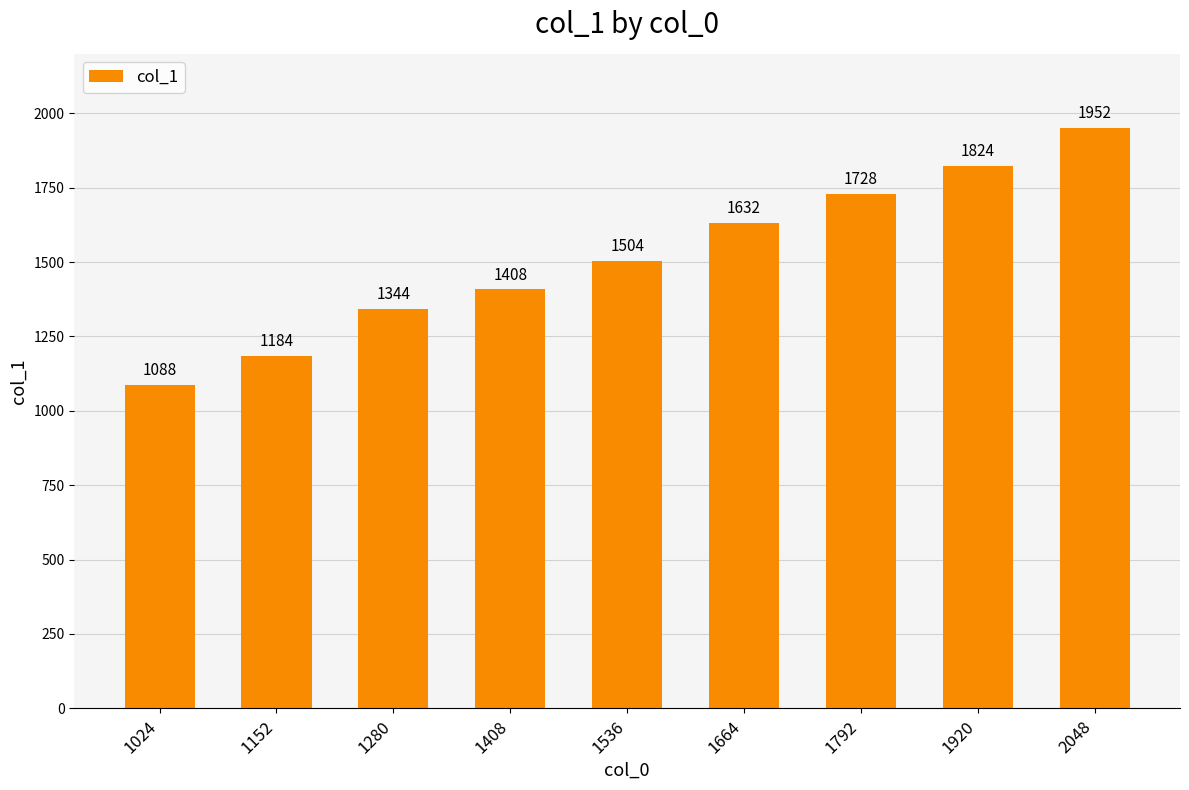

What is the minimum value shown in the chart?

1088